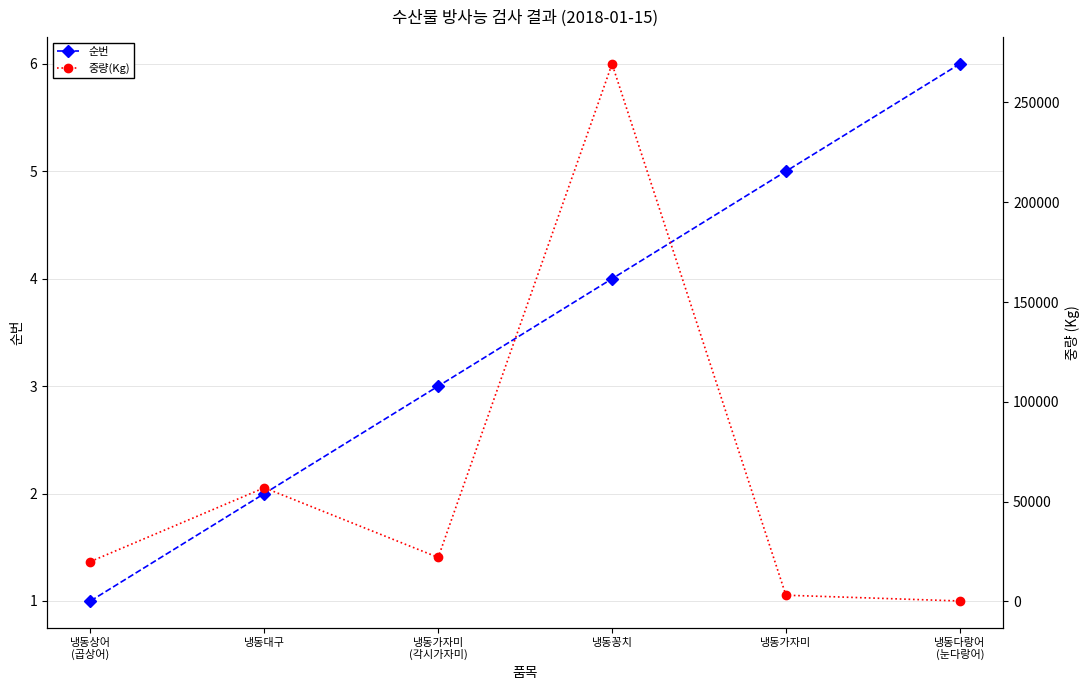

Reading right to left, extract all data points from this chart.

순번: 냉동다랑어
(눈다랑어)=6	냉동가자미=5	냉동꽁치=4	냉동가자미
(각시가자미)=3	냉동대구=2	냉동상어
(곱상어)=1
중량(Kg): 냉동다랑어
(눈다랑어)=257	냉동가자미=3139	냉동꽁치=269290	냉동가자미
(각시가자미)=22050	냉동대구=56975	냉동상어
(곱상어)=20000